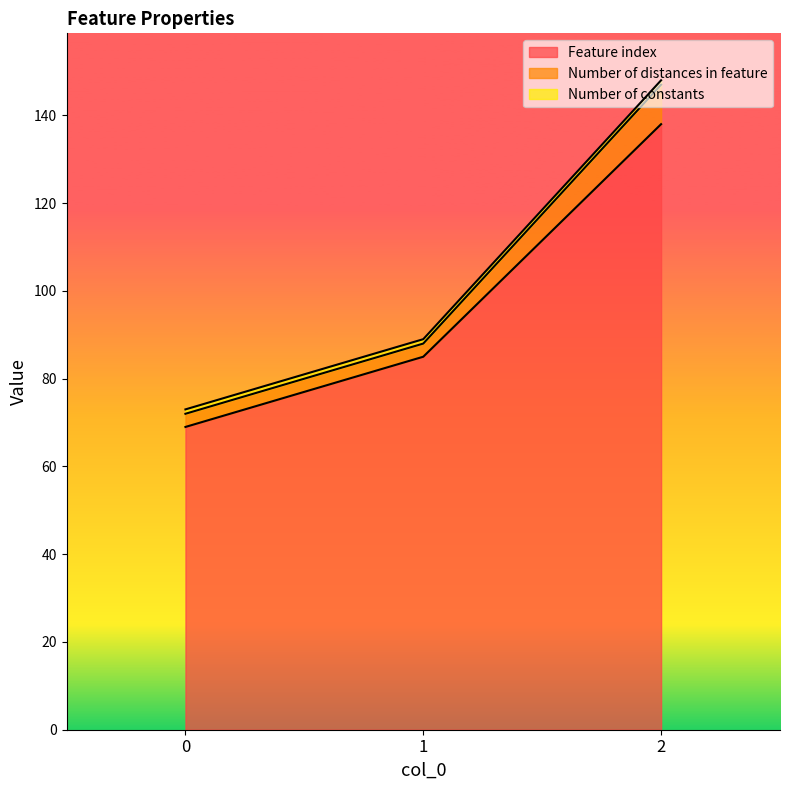

Which series has the largest range (max minus min)?

Feature index